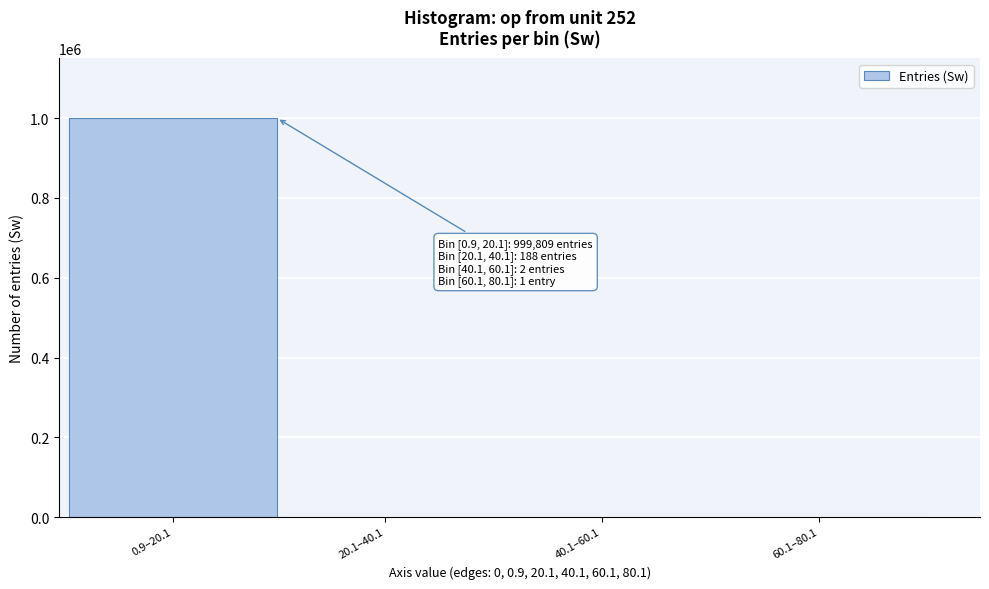

Is it true that the value at 0.9–20.1 is 213930?

False